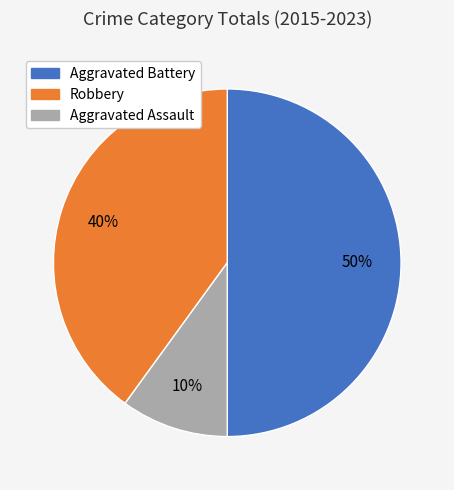

Does Robbery account for over 50% of the chart?

No